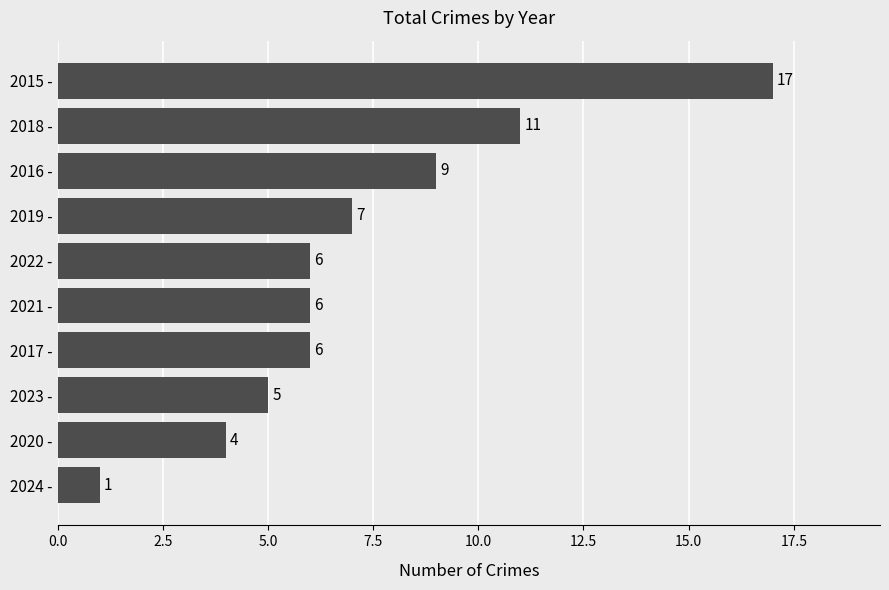

What is the greatest value displayed?

17